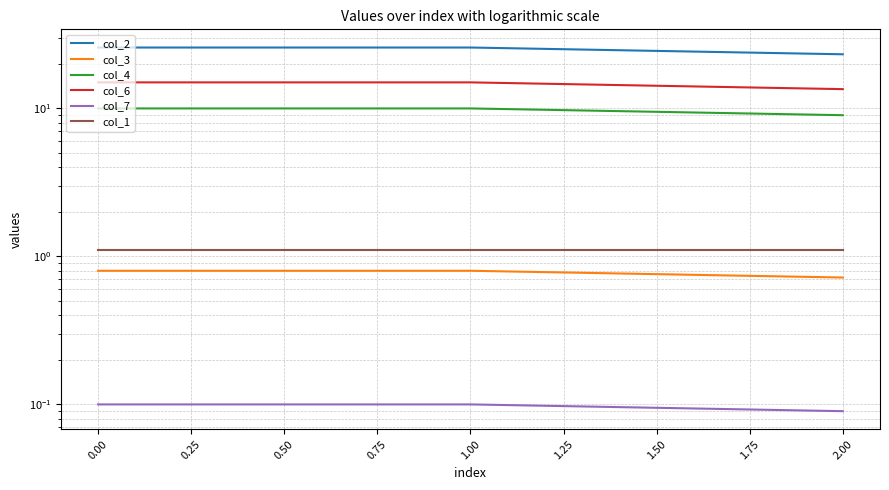

What is the smallest value displayed?

0.1